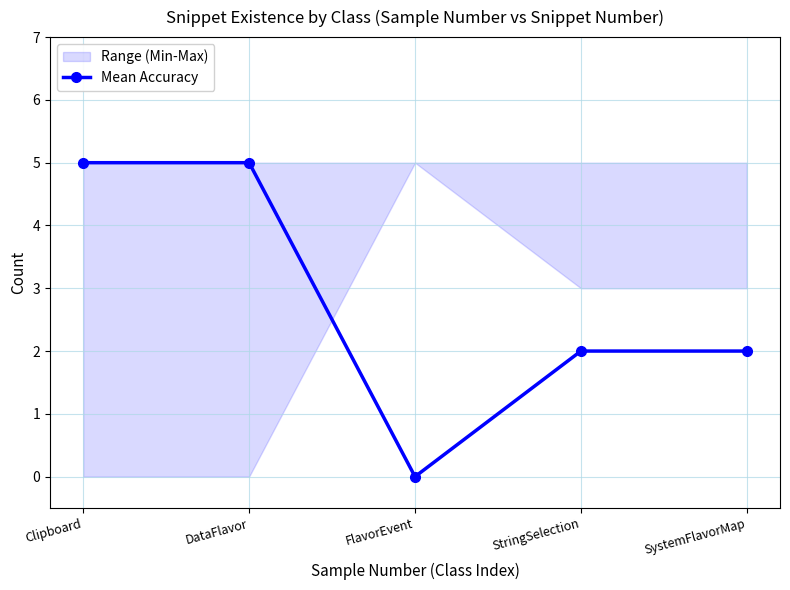

Reading right to left, list all the values displayed in this chart.

2	2	0	5	5